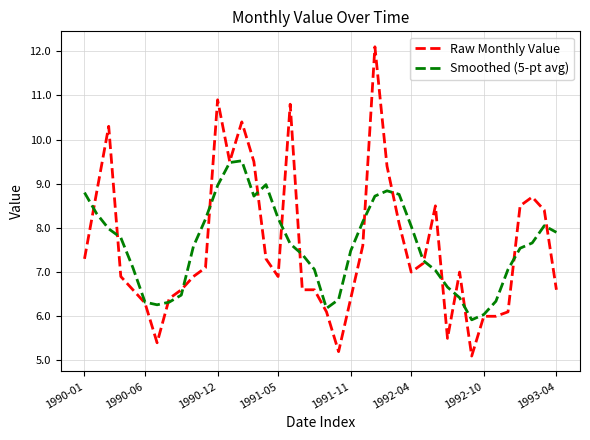

What is the minimum value shown in the chart?

5.1